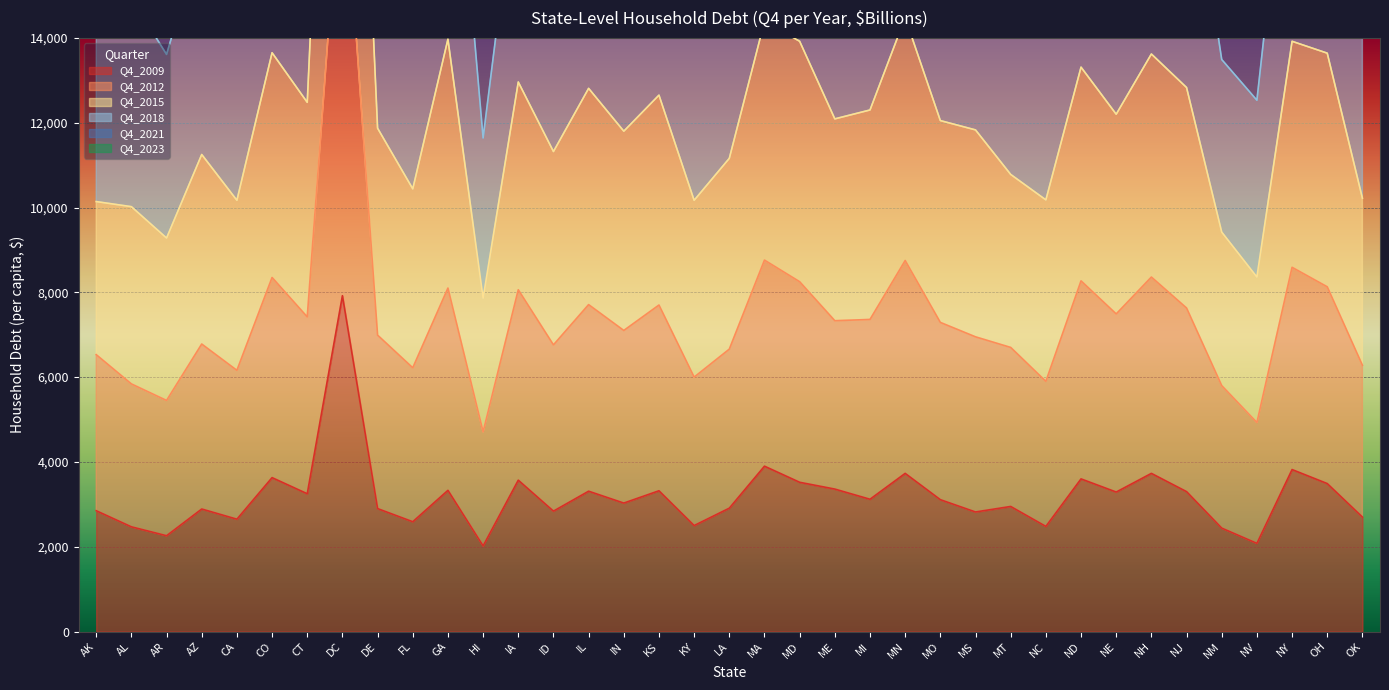

What is the total value across all series at CO?

75800